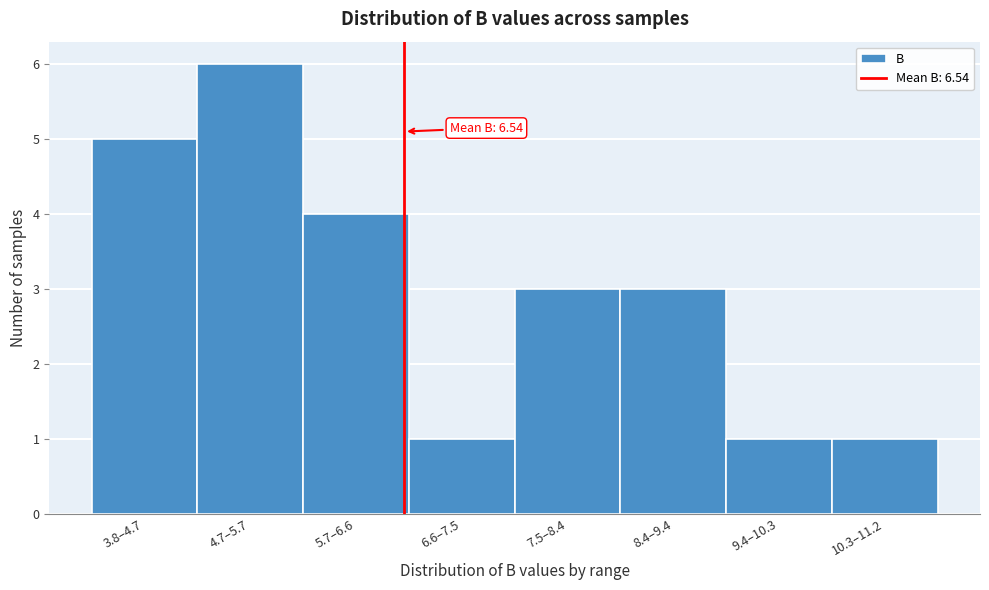

Reading left to right, what are all the values shown in this chart?

5	6	4	1	3	3	1	1